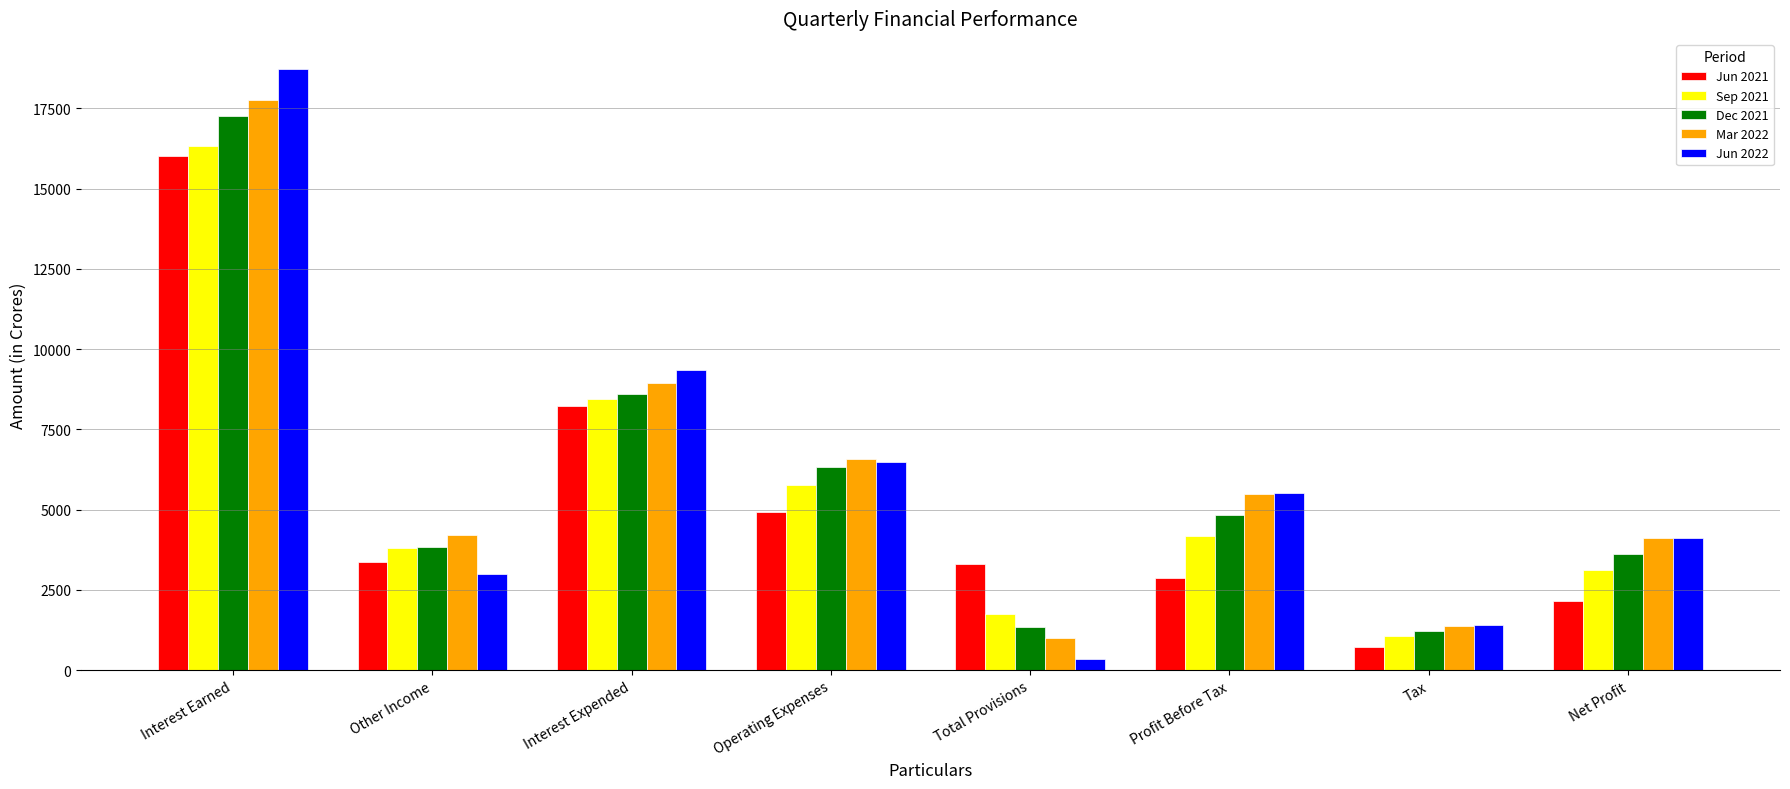

Which series has the widest spread of values?

Jun 2022